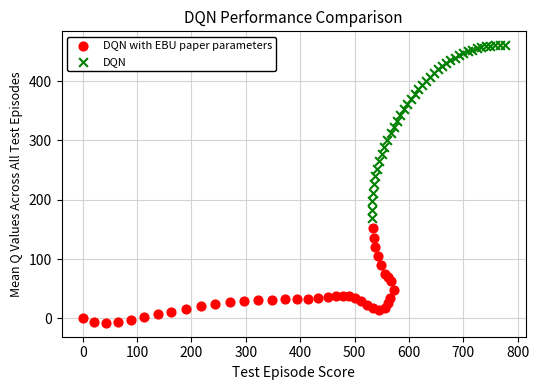

What are all the series names shown in the legend?

DQN with EBU paper parameters, DQN